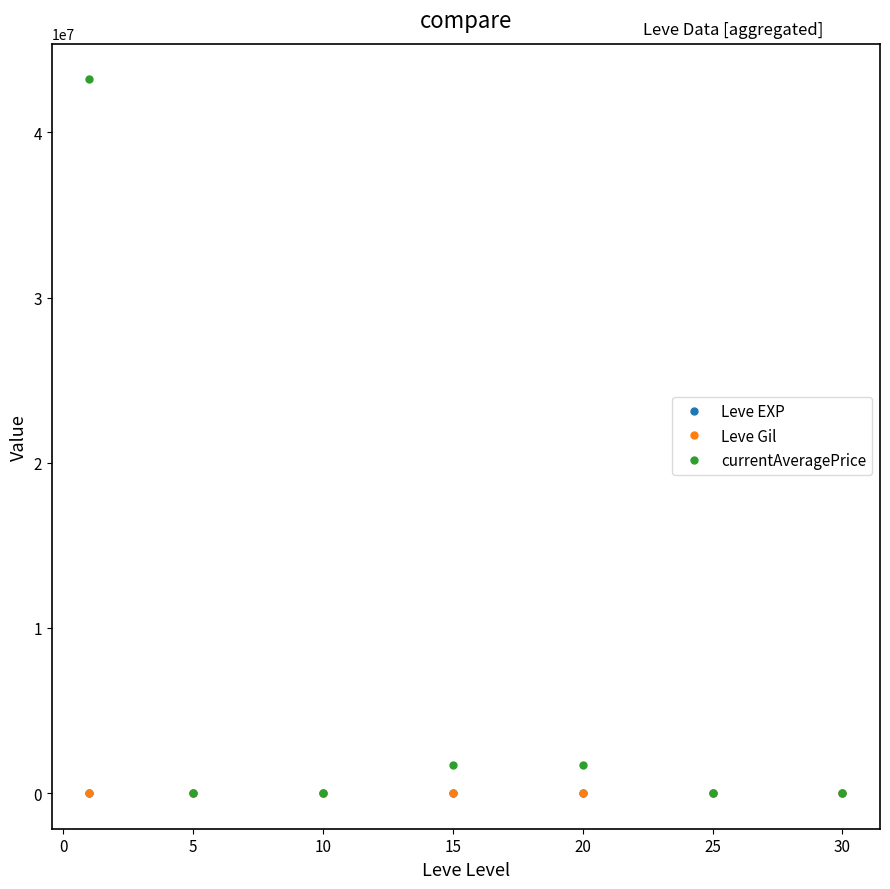

True or false: currentAveragePrice has more than 0 points higher than both neighbors.

True